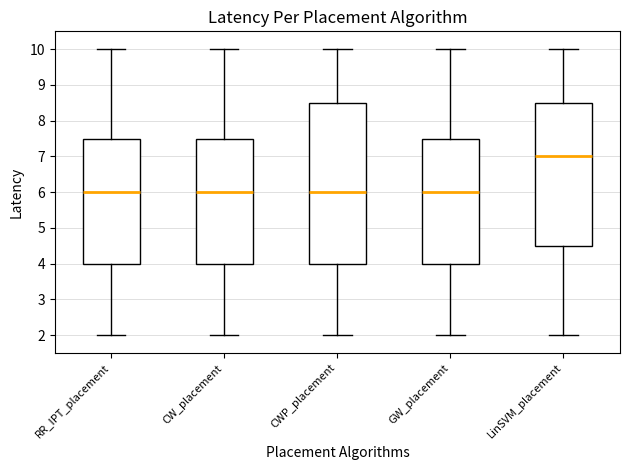

Reading left to right, transcribe this box plot: for each box, give where its median line is, the range the box spans, and where its two whiskers end, as read against the y-axis. The values are not printed on the chart, so give them approximately, as read against the axis.

RR_IPT_placement: median 6.0, box 4.0 to 7.5, whiskers 2.0 to 10.0
CW_placement: median 6.0, box 4.0 to 7.5, whiskers 2.0 to 10.0
CWP_placement: median 6.0, box 4.0 to 8.5, whiskers 2.0 to 10.0
GW_placement: median 6.0, box 4.0 to 7.5, whiskers 2.0 to 10.0
LinSVM_placement: median 7.0, box 4.5 to 8.5, whiskers 2.0 to 10.0